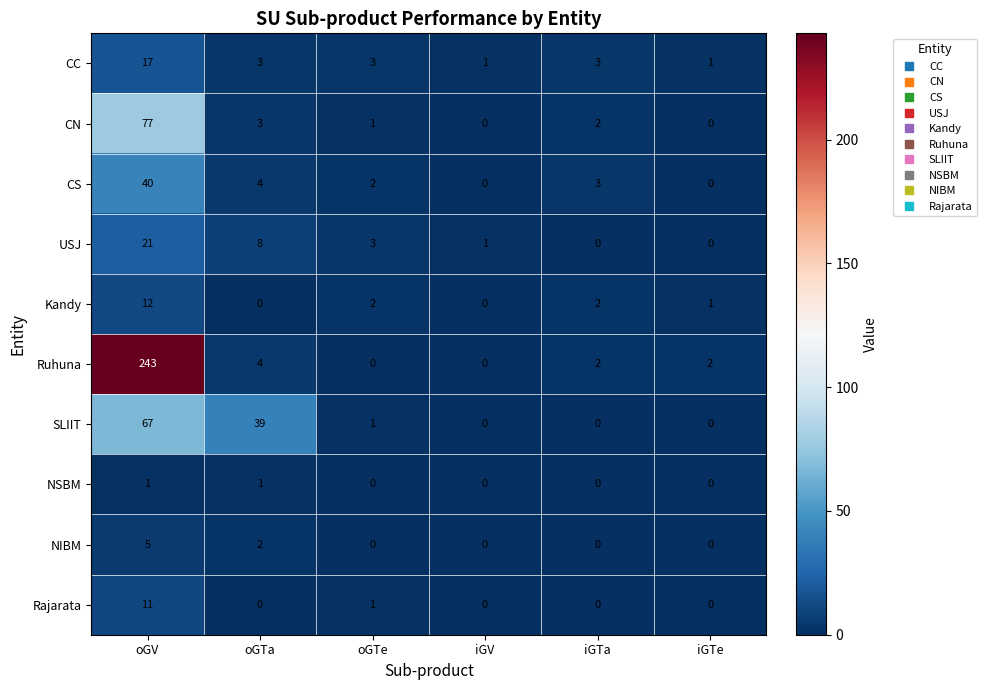

What is the difference between the second highest and second lowest values in the CS series?

4